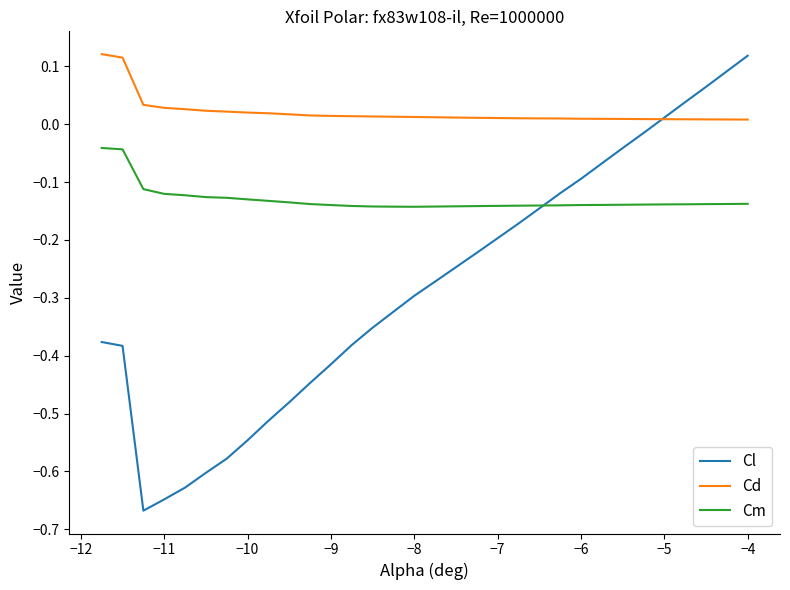

List the series in order of their overall mean, lowest first.

Cl, Cm, Cd